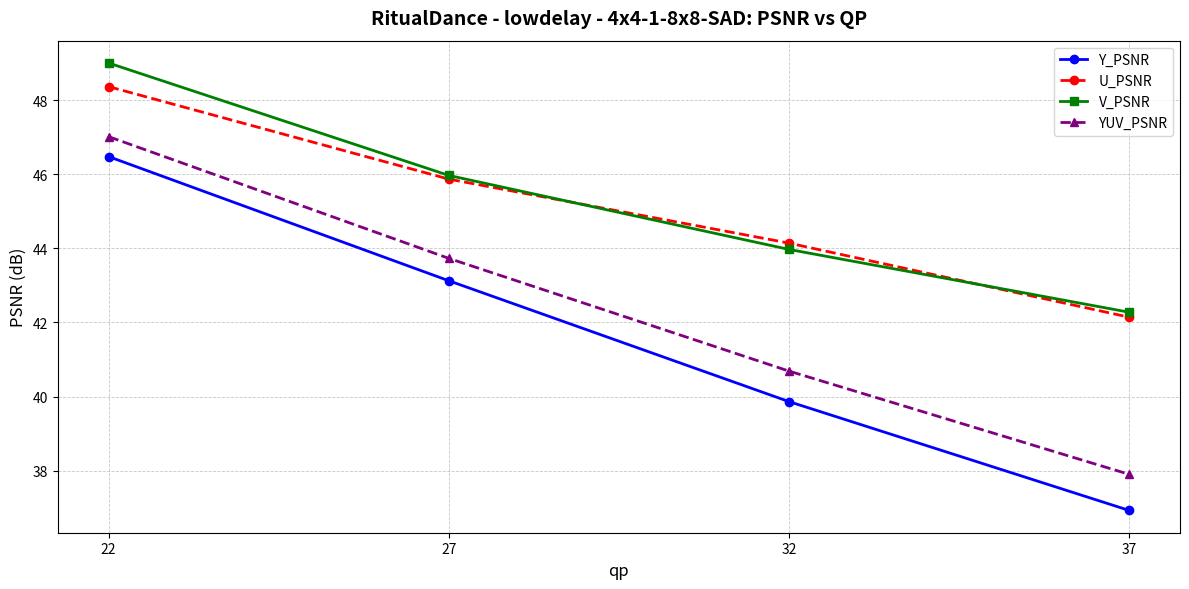

Which series has the largest total across all categories?

V_PSNR